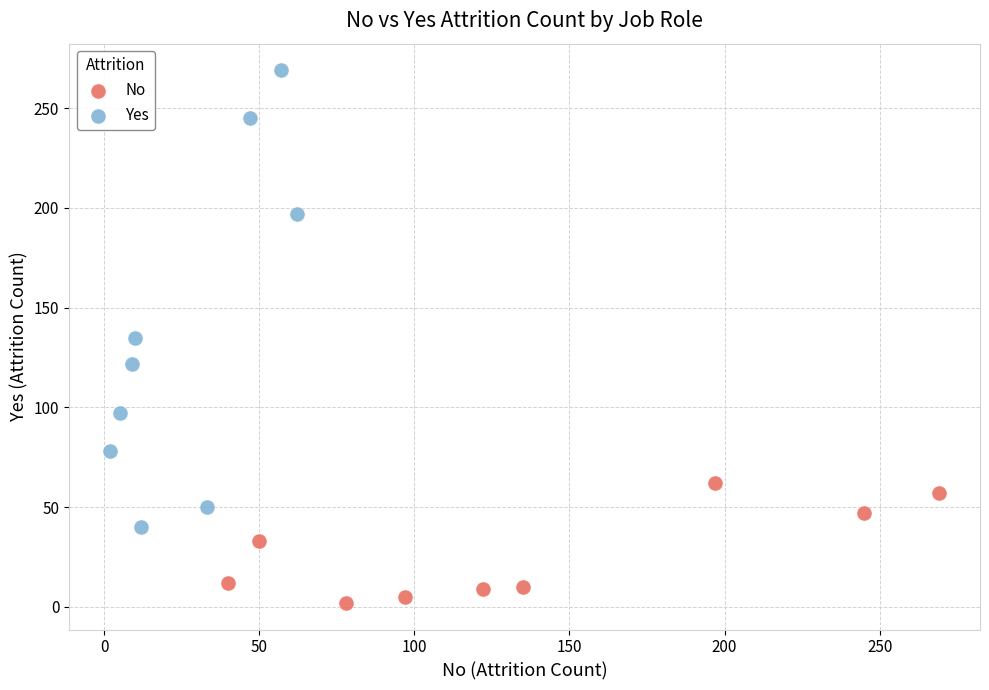

Which series contains the lowest Y value?

No